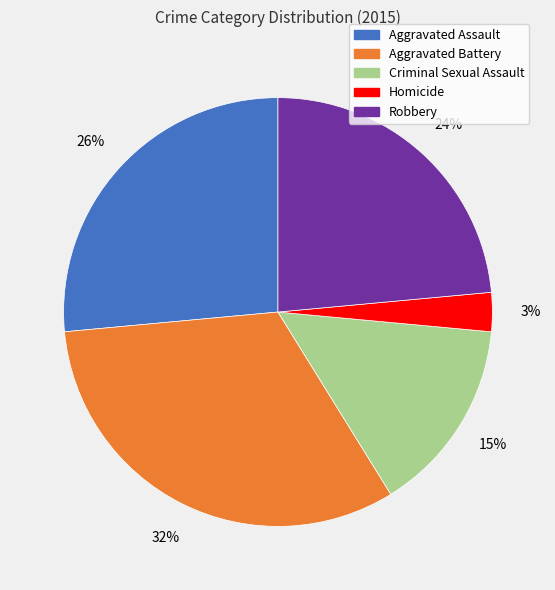

To the nearest percent, what is the average slice percentage?

20%